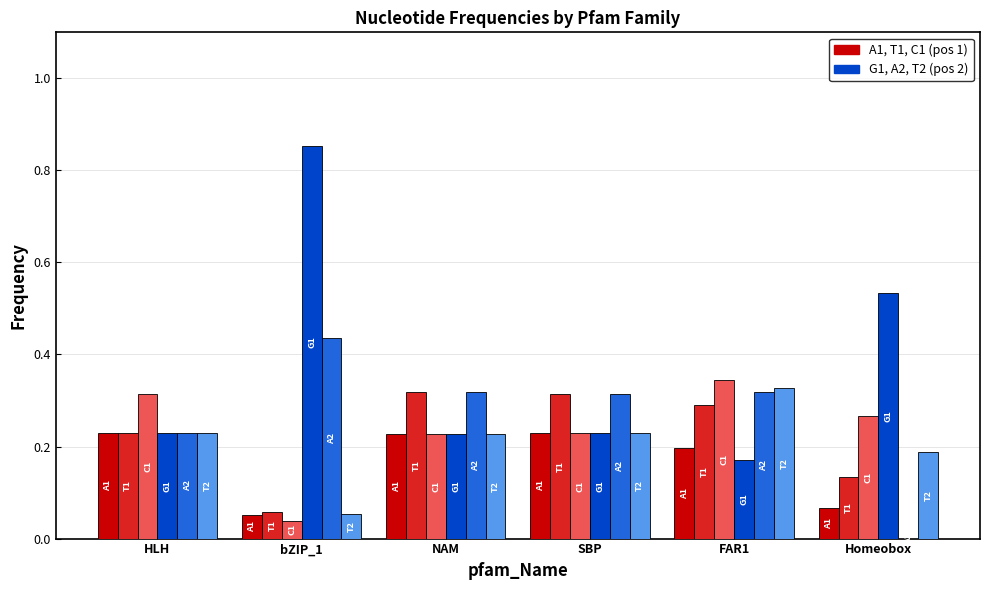

What is the total value across all series at bZIP_1?

1.5